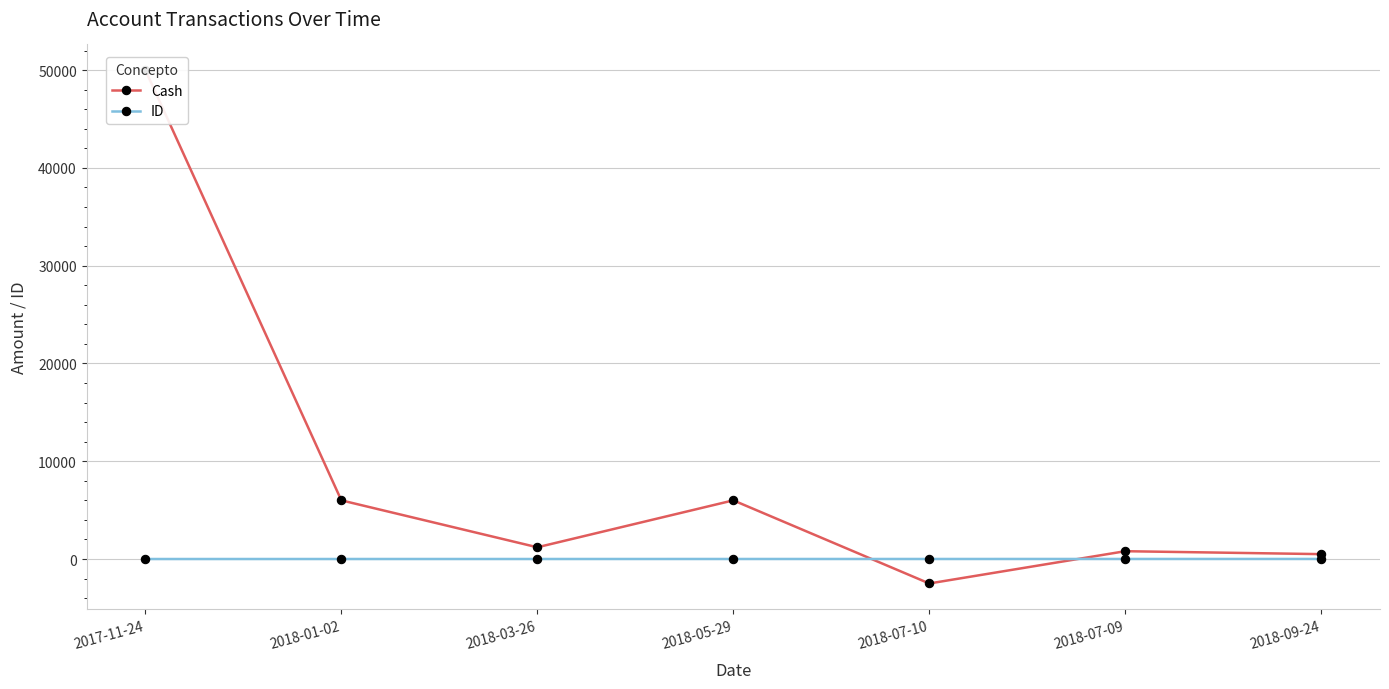

True or false: ID has more than 1 interior local peaks.

False